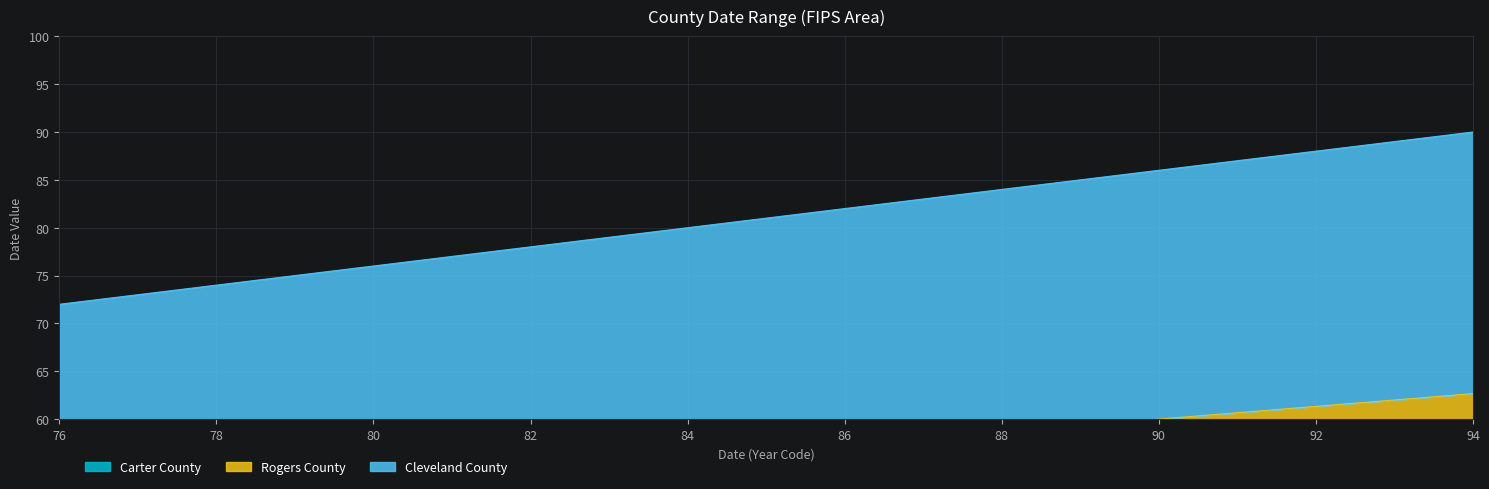

Where is Carter County nearest to the value 28?

84